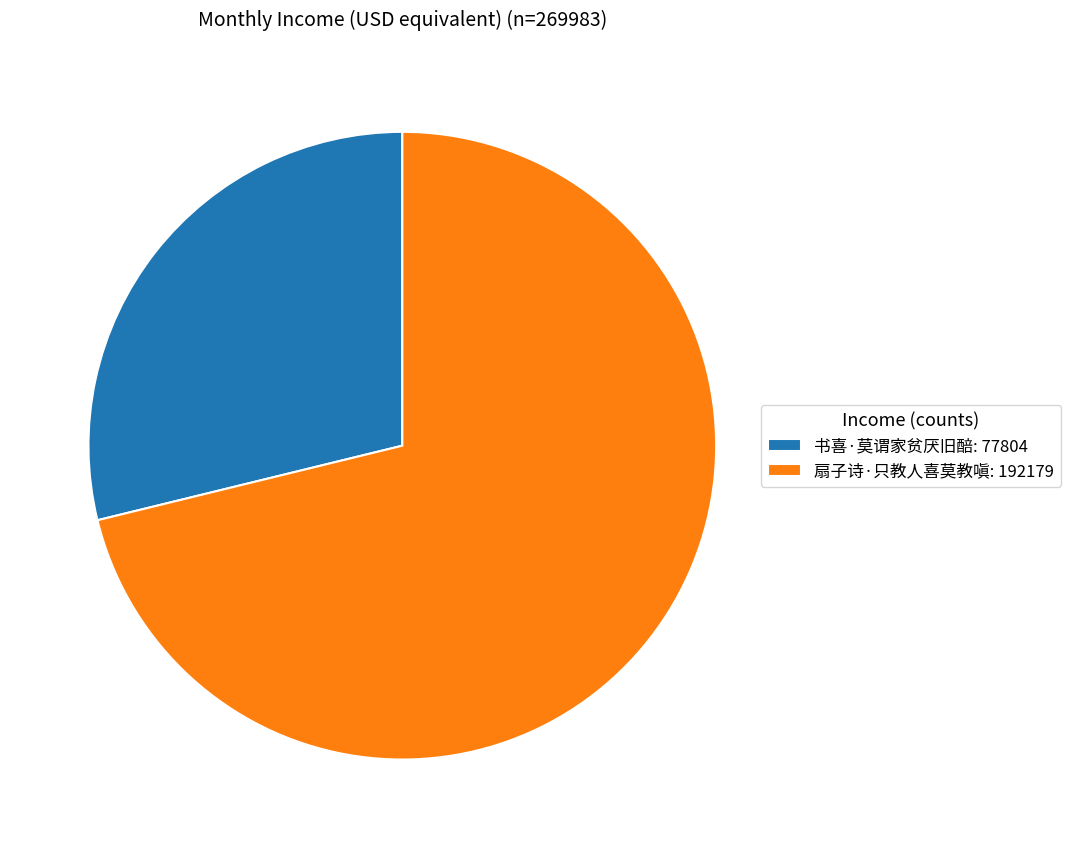

Rank the categories by value from lowest to highest.

书喜·莫谓家贫厌旧醅, 扇子诗·只教人喜莫教嗔